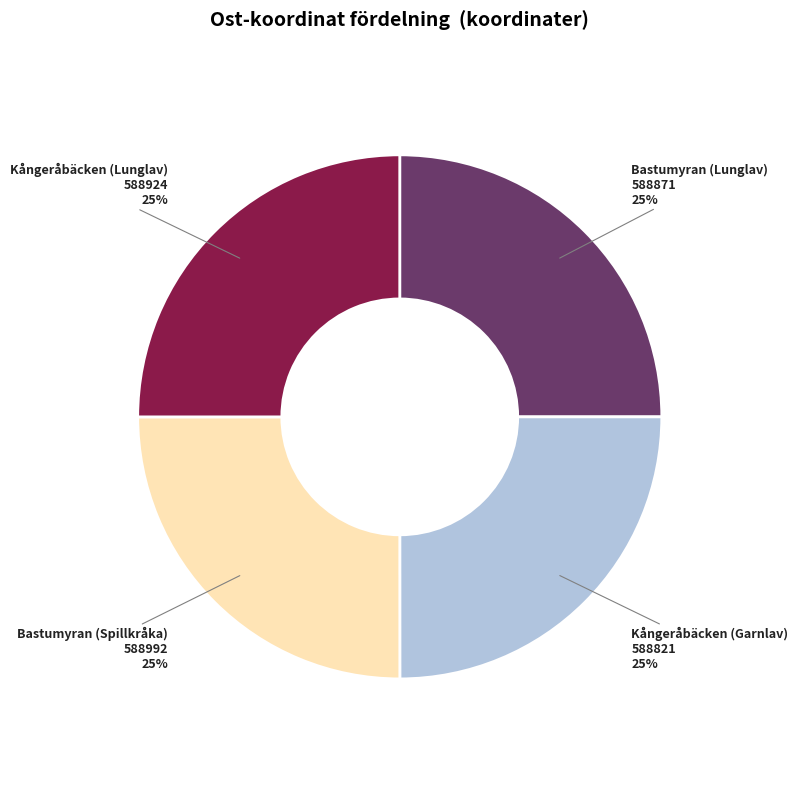

True or false: Kångeråbäcken (Garnlav) accounts for 25% of the total.

True